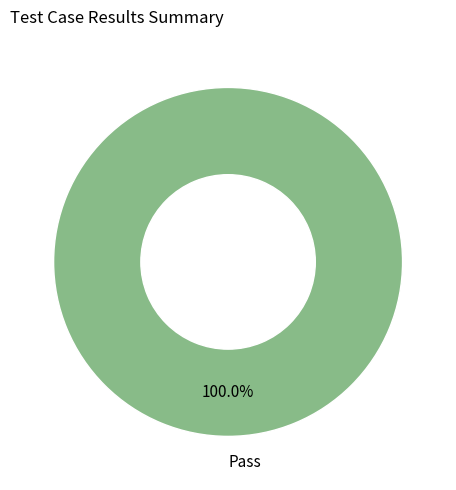

Is there a majority slice in this chart?

Yes